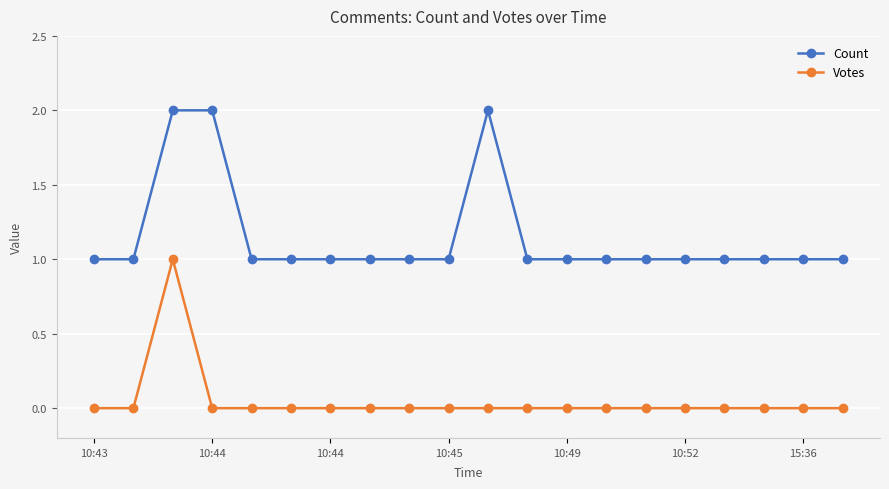

Which series has the largest total across all categories?

Count